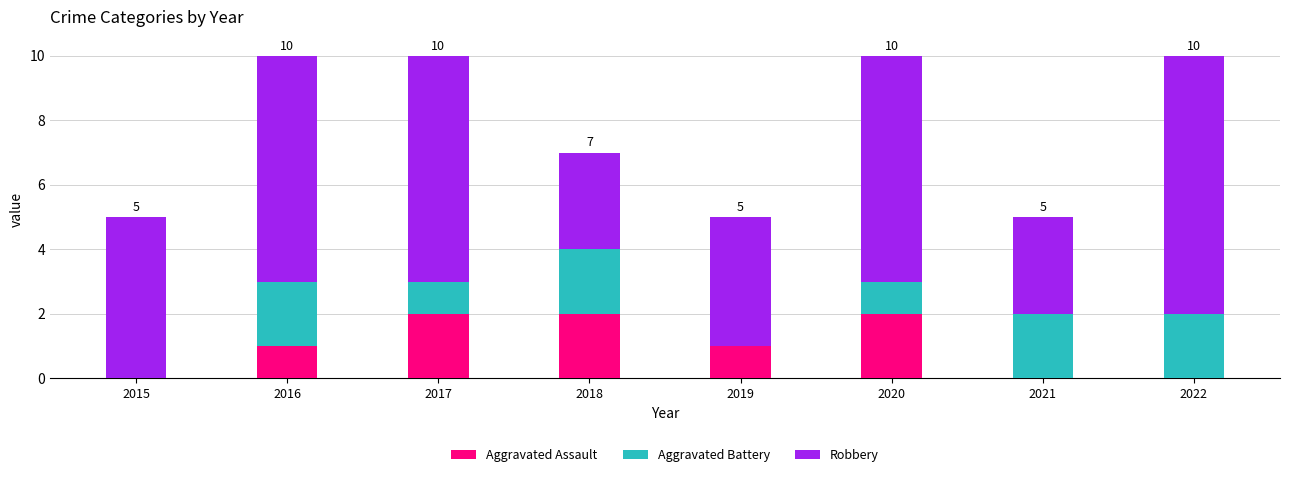

The Aggravated Assault series shows 1 at 2021. True or false?

False